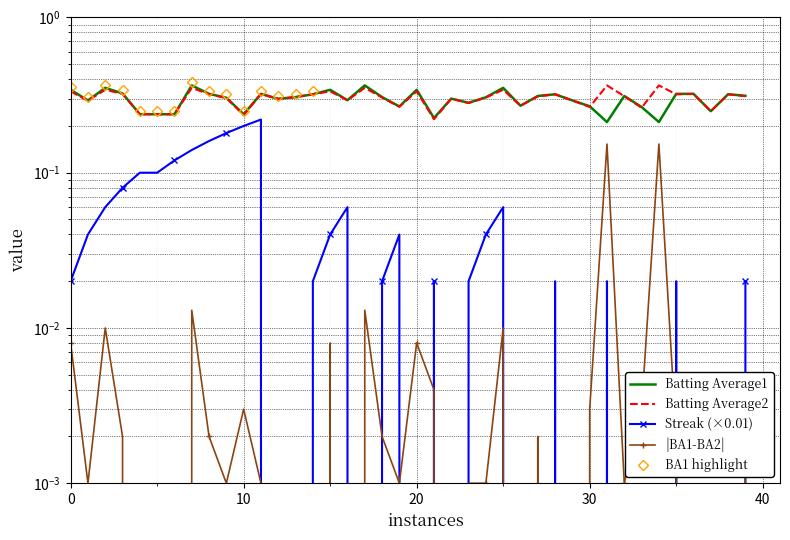

Which series has the largest range (max minus min)?

Streak